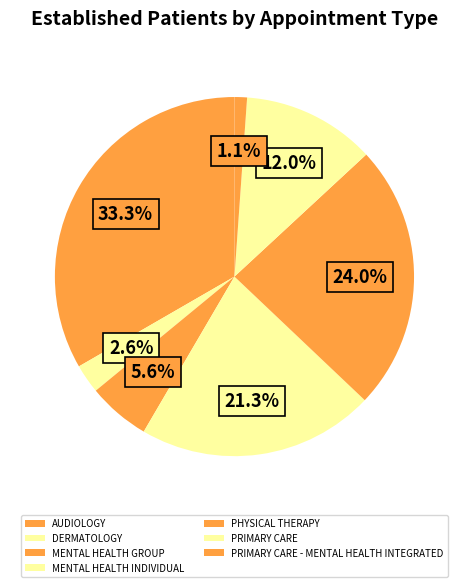

To the nearest percent, what is the combined percentage of PHYSICAL THERAPY and MENTAL HEALTH INDIVIDUAL?

45%